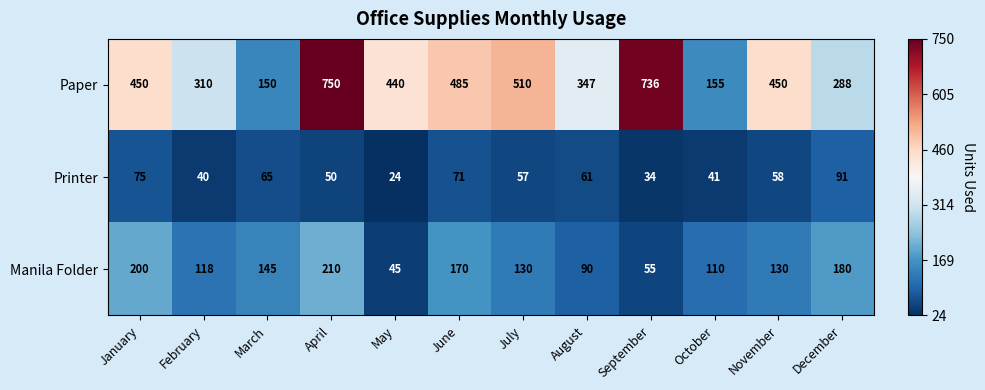

At which category does the chart reach its minimum across all series?

May